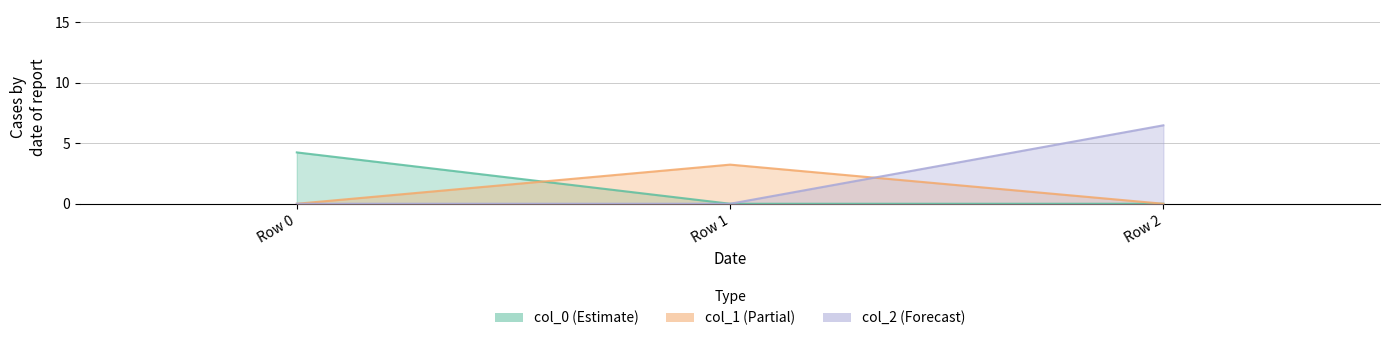

What are all the series names shown in the legend?

col_0, col_1, col_2